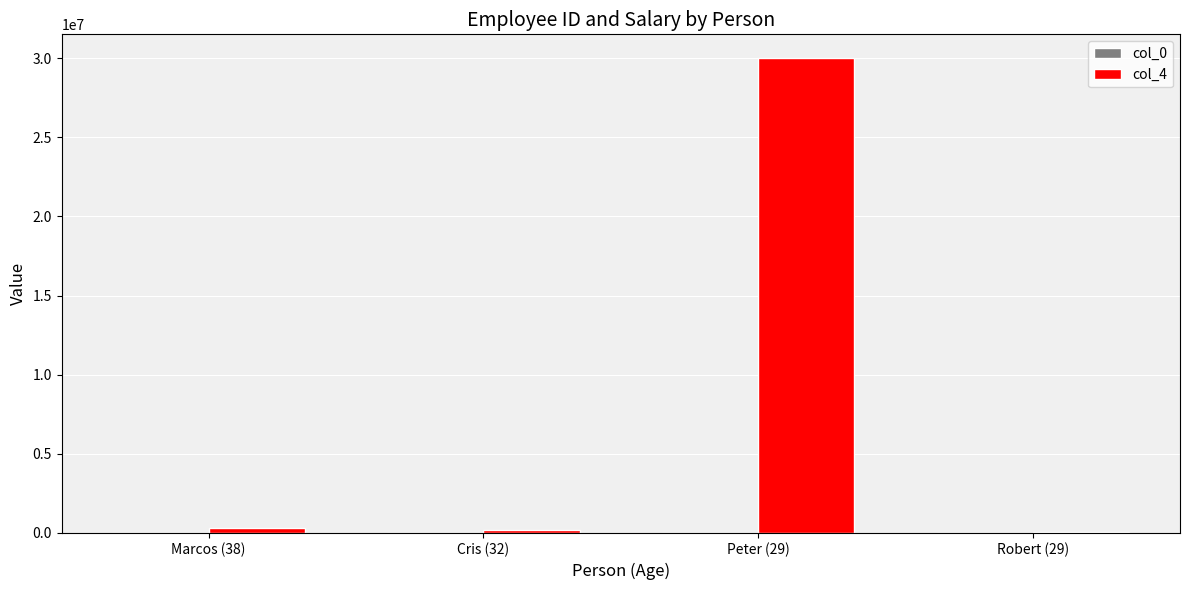

Does the chart contain stacked bars?

No